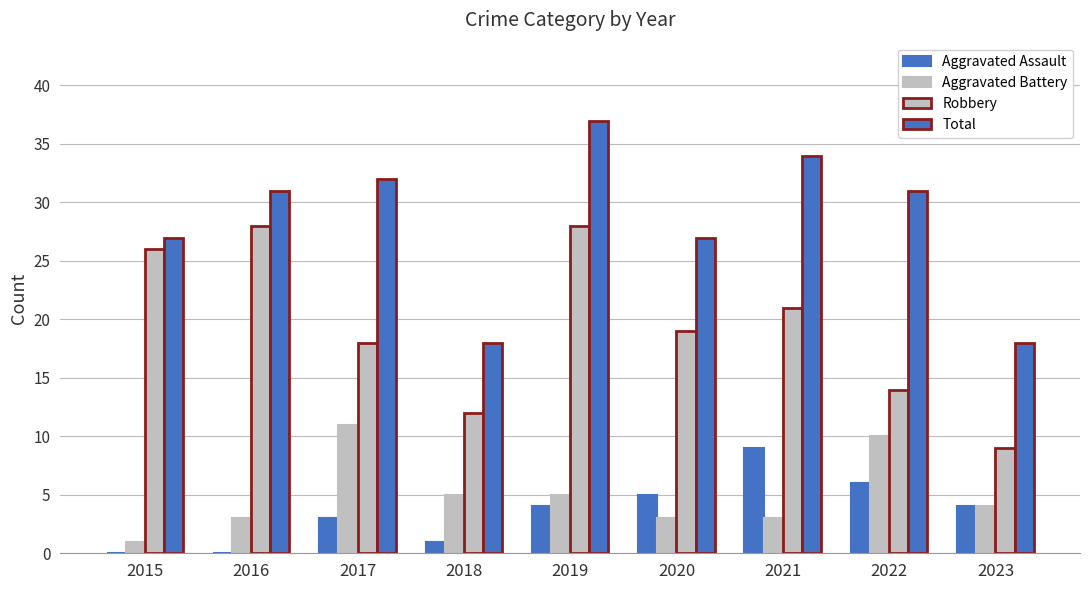

Is it true that Aggravated Battery equals 11 at 2017?

True